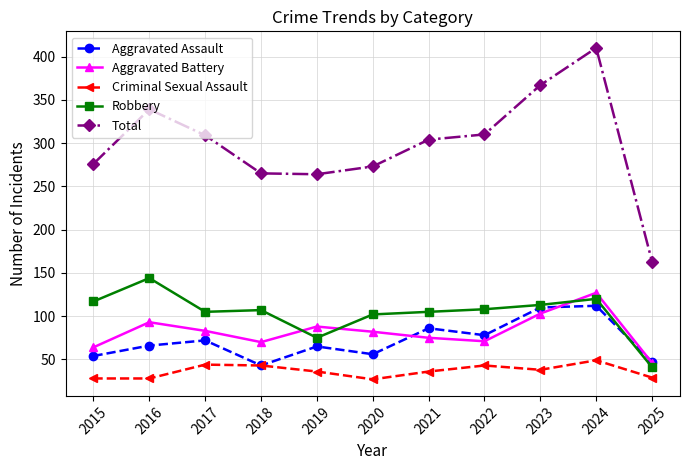

How many series are shown in this chart?

5